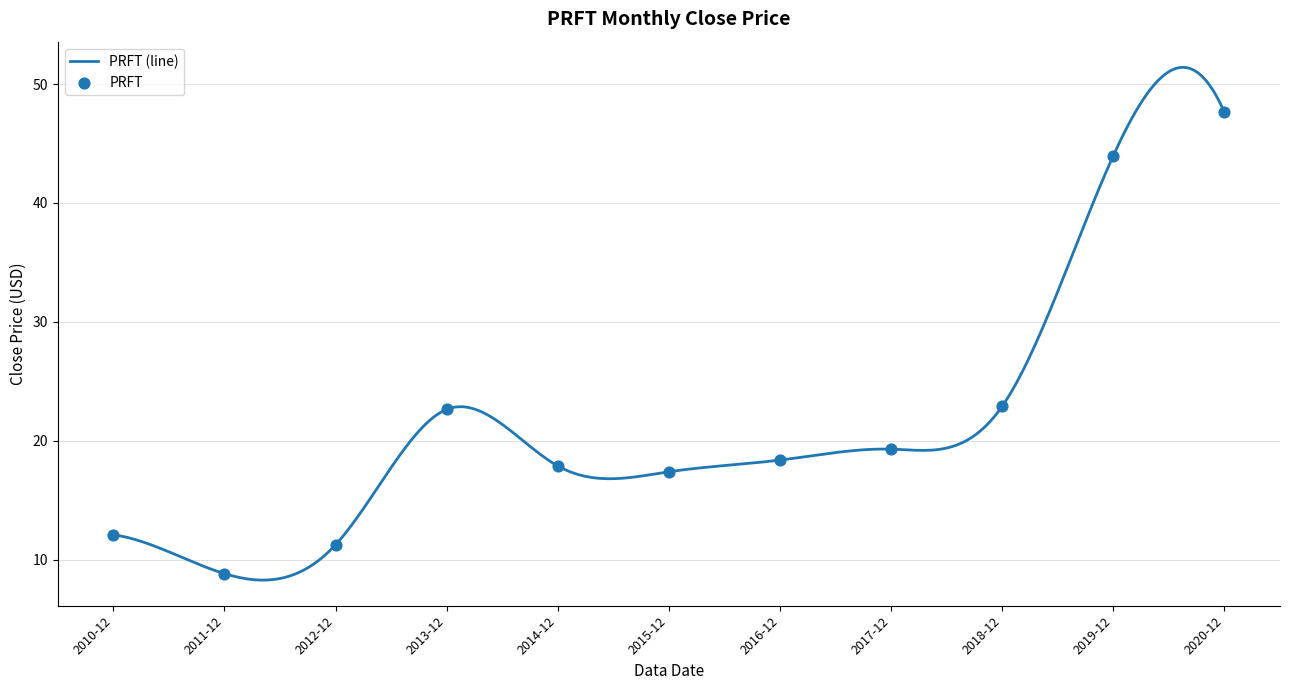

What is the ratio of the value at 2015-12 to the value at 2011-12?

2.0